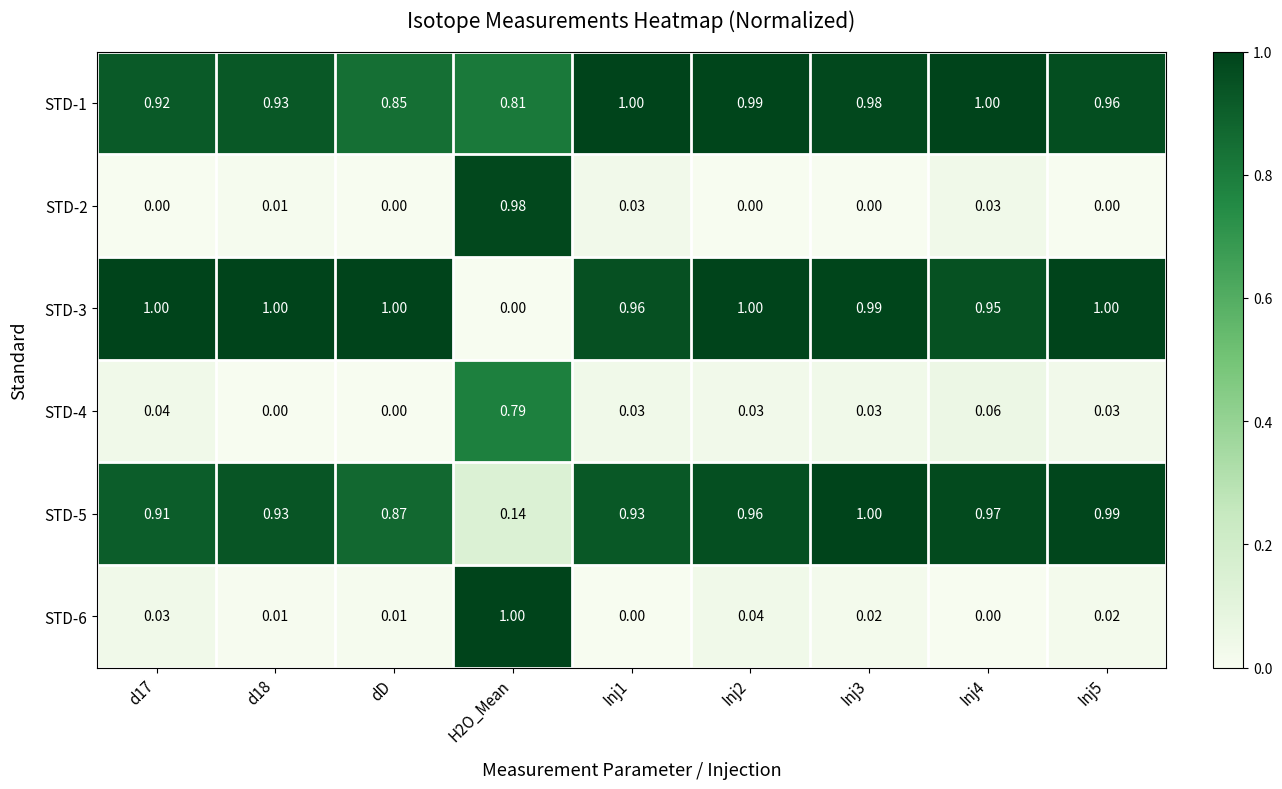

Is the value of STD-1 at Inj3 greater than the value of STD-2 at Inj4?

Yes